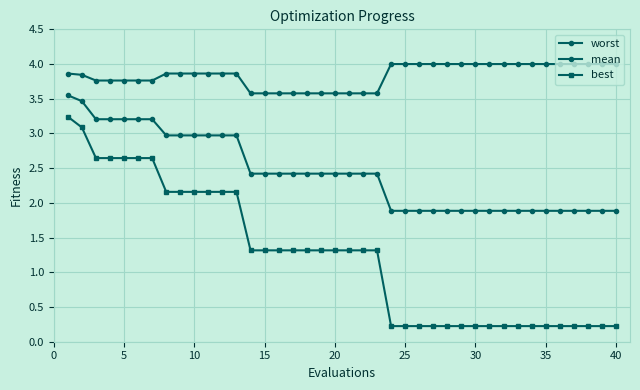

How many lines are shown in the chart?

3